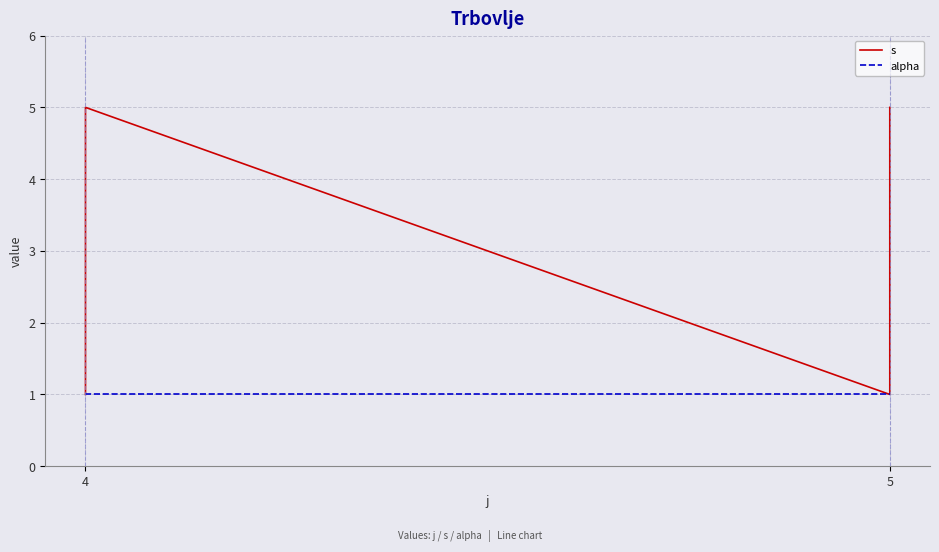

Between 5 and 6, which series saw the biggest shift?

s